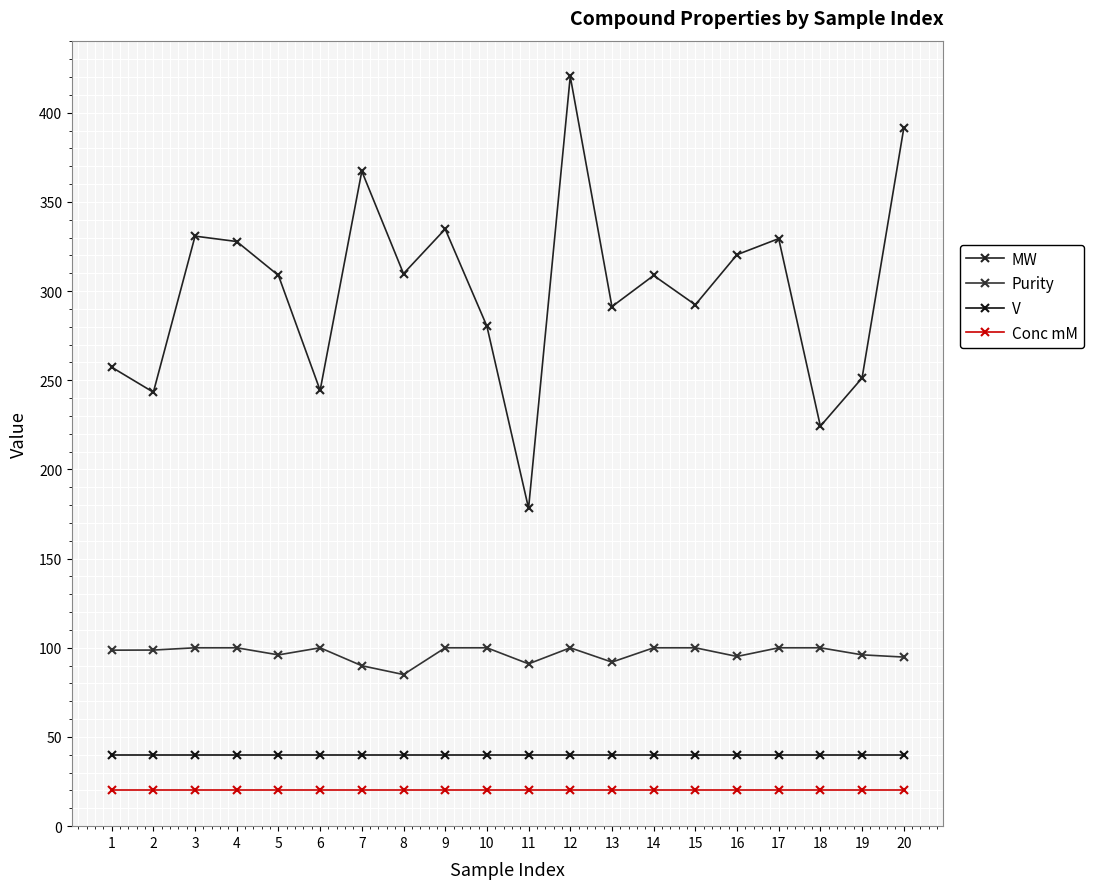

What is the total value across all series at 2?

402.0